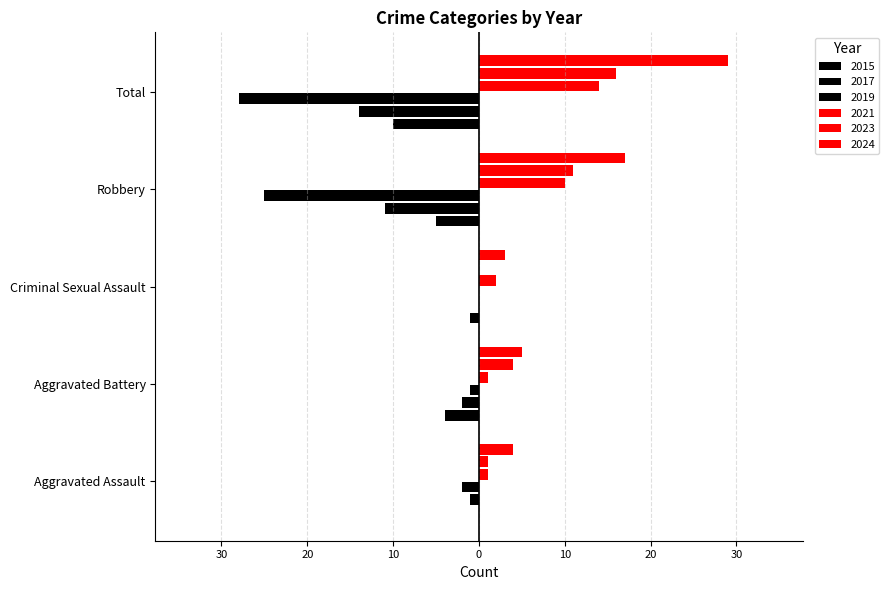

List the labels in order of 2021 value, largest first.

Total, Robbery, Criminal Sexual Assault, Aggravated Assault, Aggravated Battery